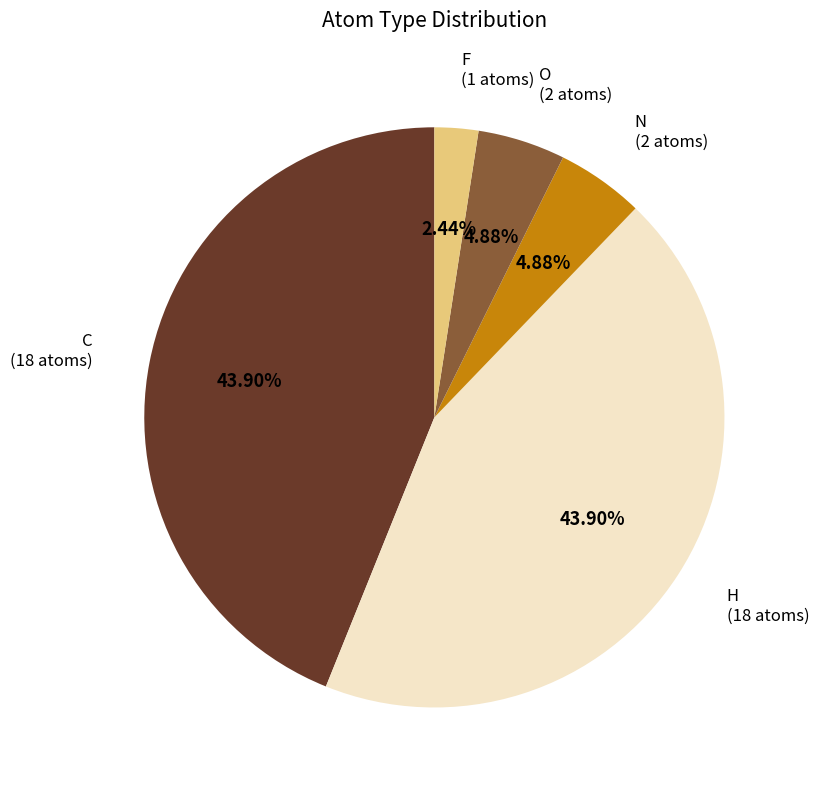

To the nearest percent, what is the difference between the largest and smallest slice percentages?

41%